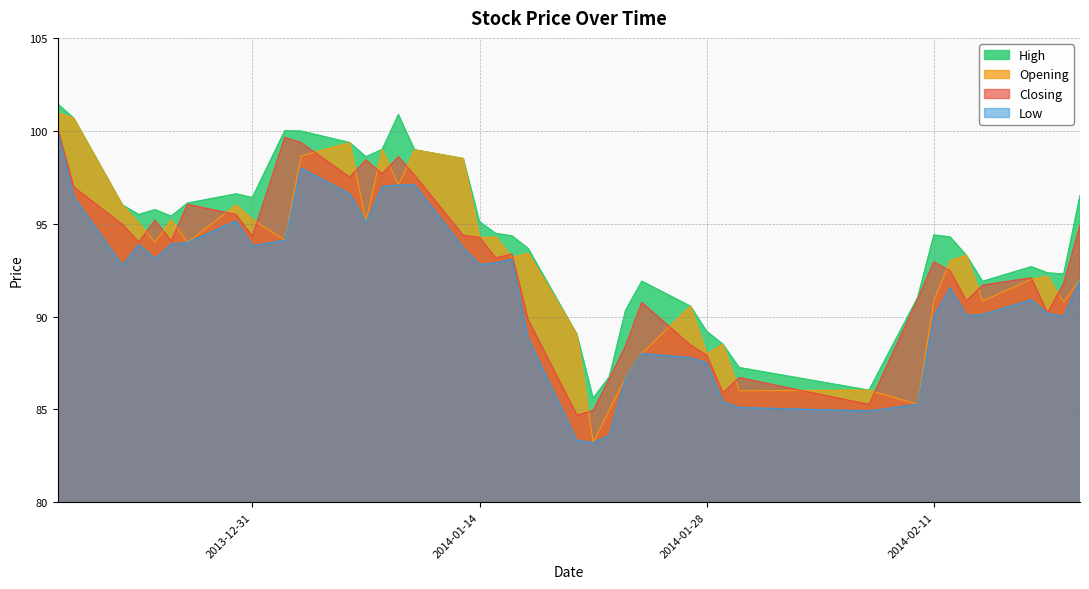

Does the chart display data point markers on the line(s)?

No